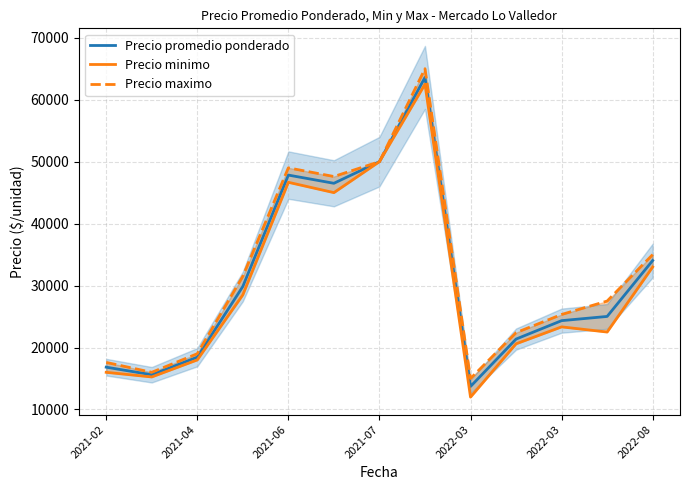

At which category is the sum across all series the highest?

7